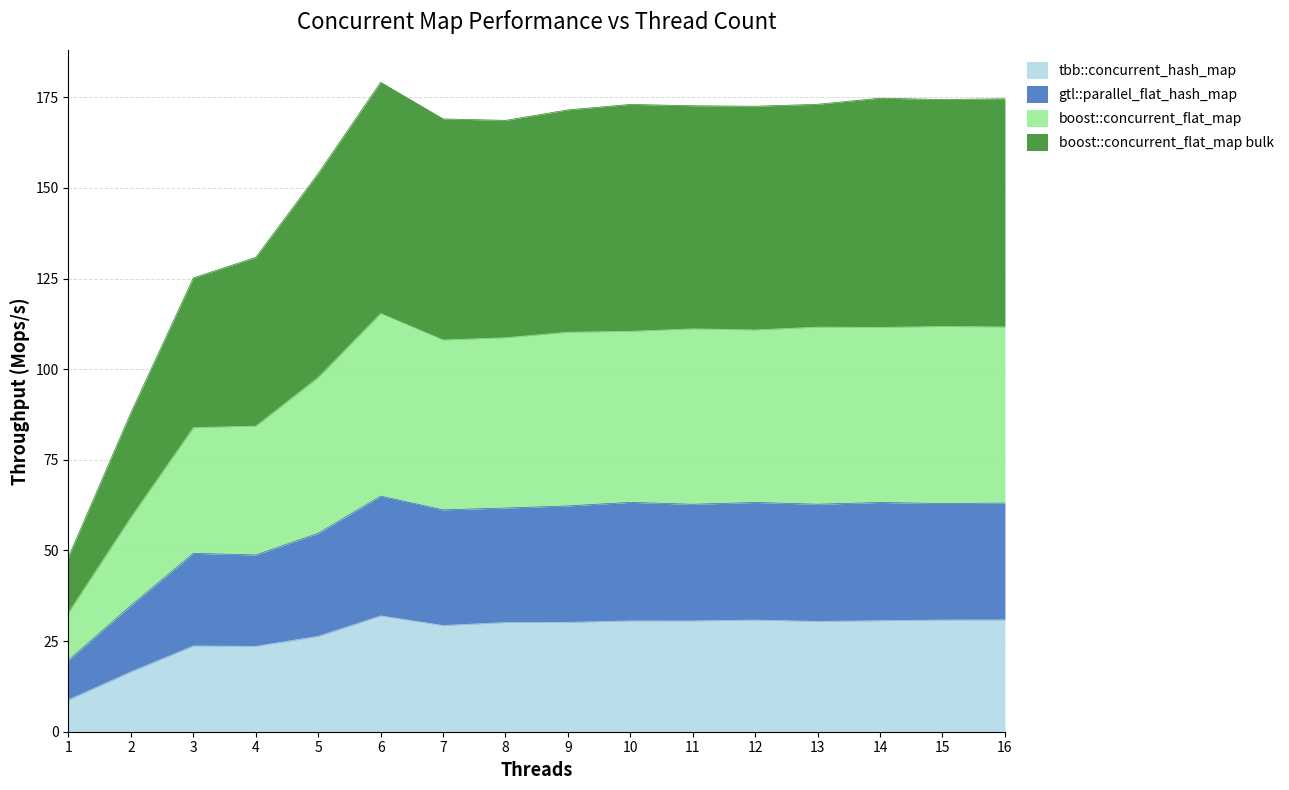

How many lines are shown in the chart?

4